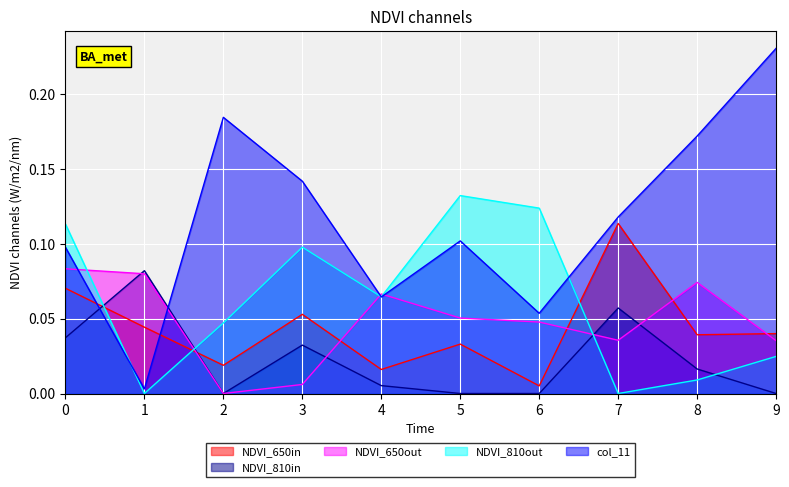

The col_0 series shows 0.0 at 3. True or false?

False